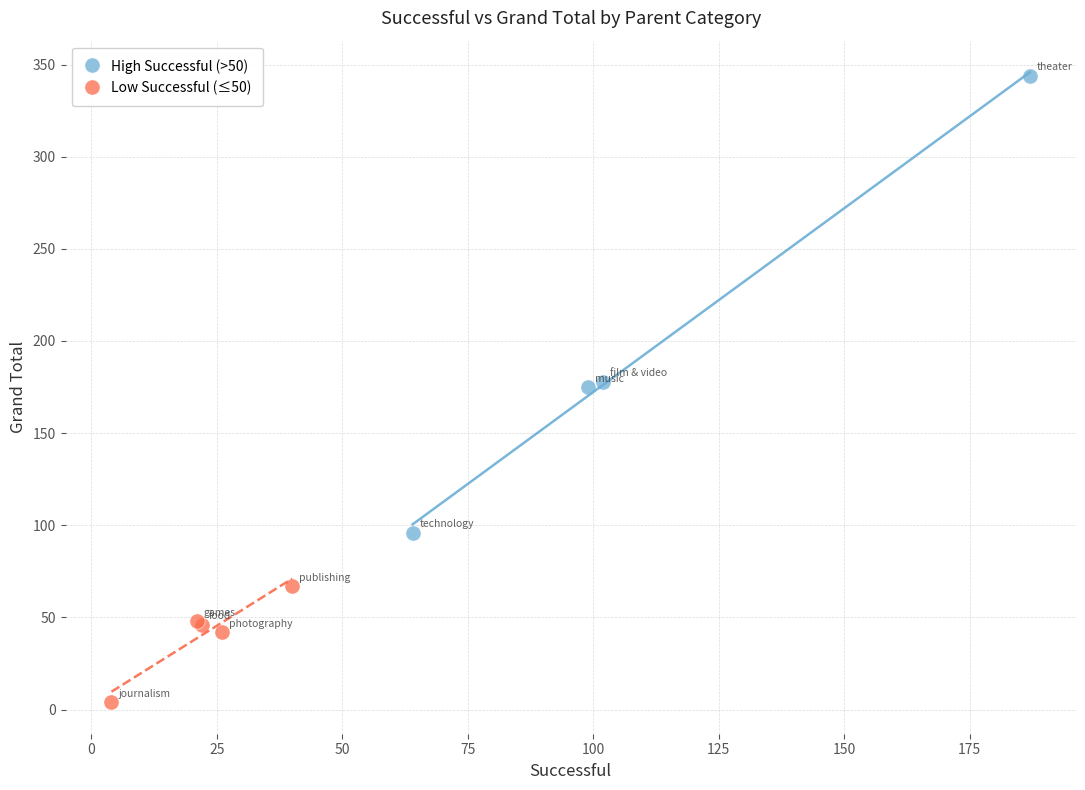

Which series has the widest spread of Y values?

High Successful (>50)